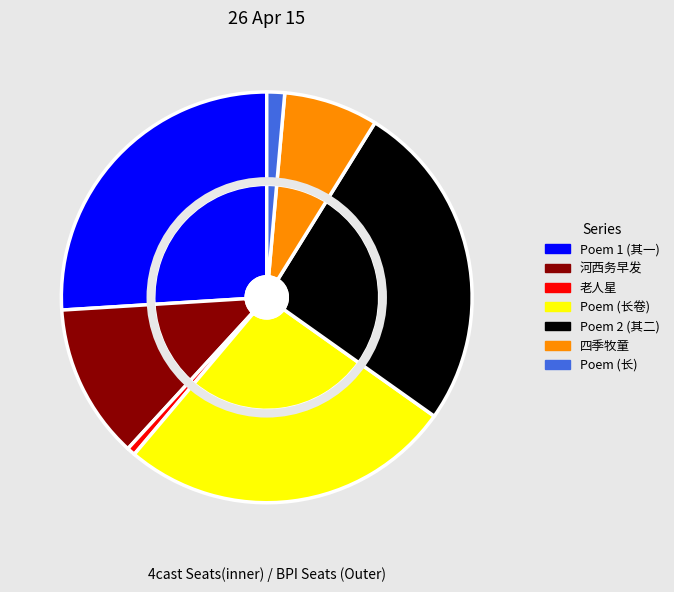

Is there a majority slice in this chart?

No